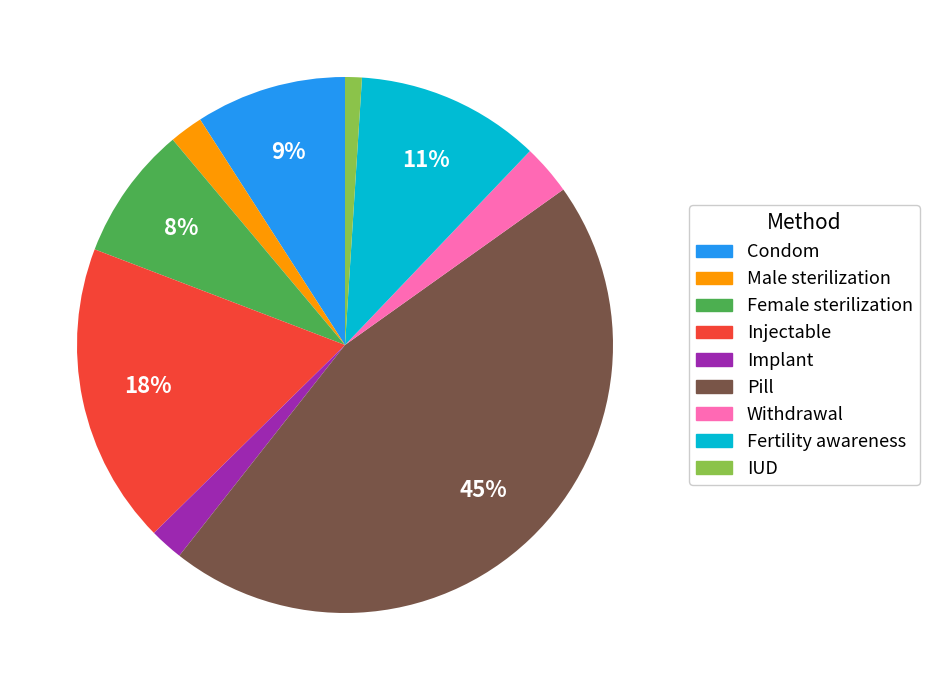

True or false: IUD accounts for 11% of the total.

False